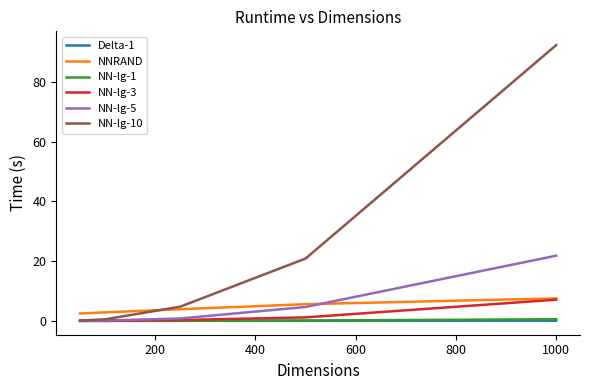

Which series has the largest total across all categories?

NN-lg-10